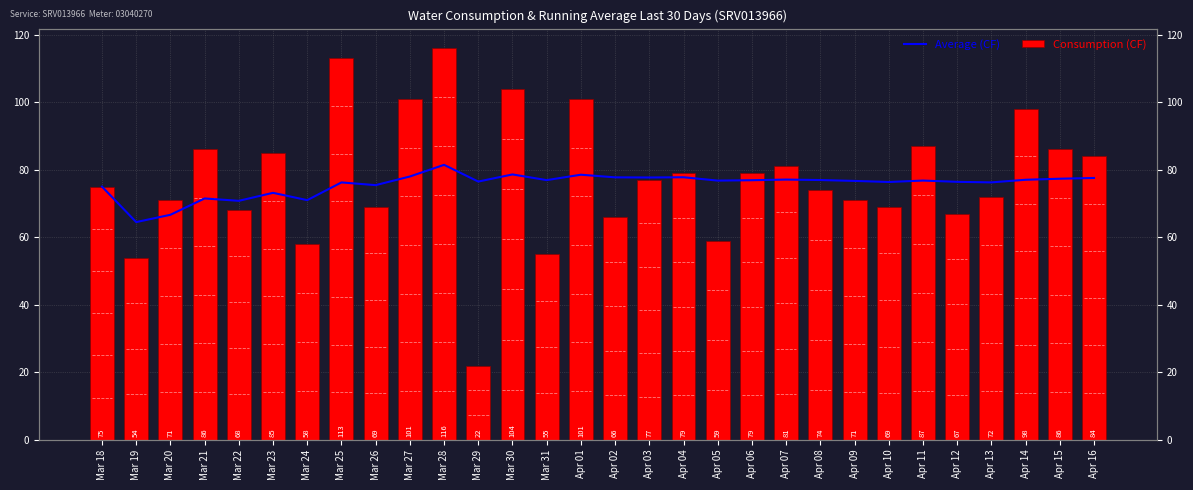

Where is Consumption (CF) nearest to the value 69?

Mar 26